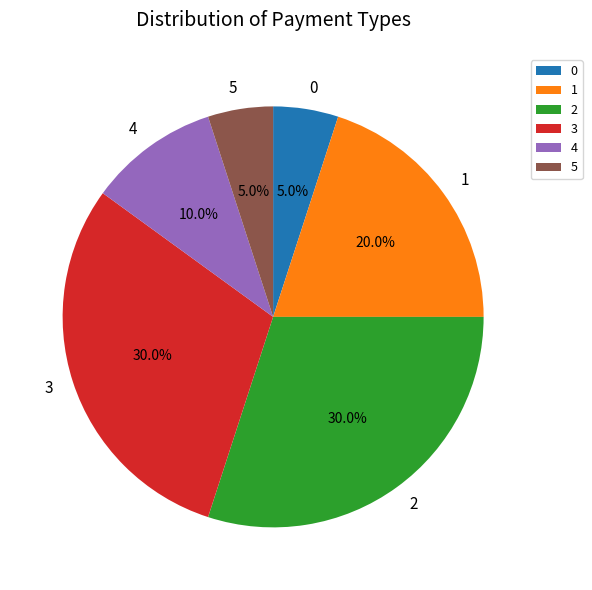

What percentage is the 3 slice, to the nearest percent?

30%